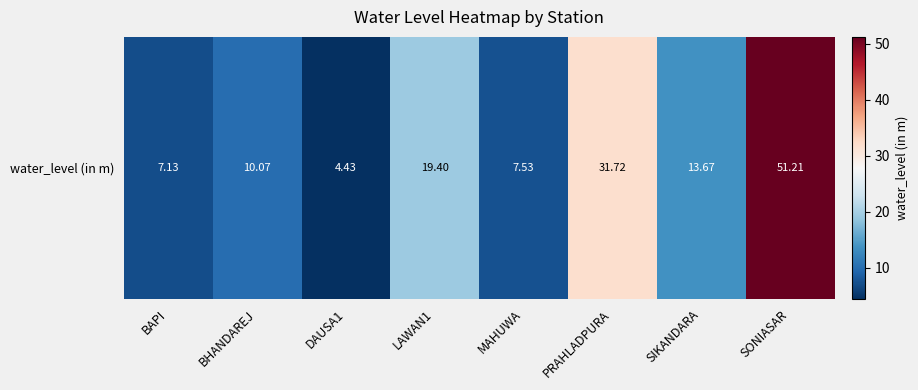

Which label corresponds to the smallest value in the chart?

DAUSA1